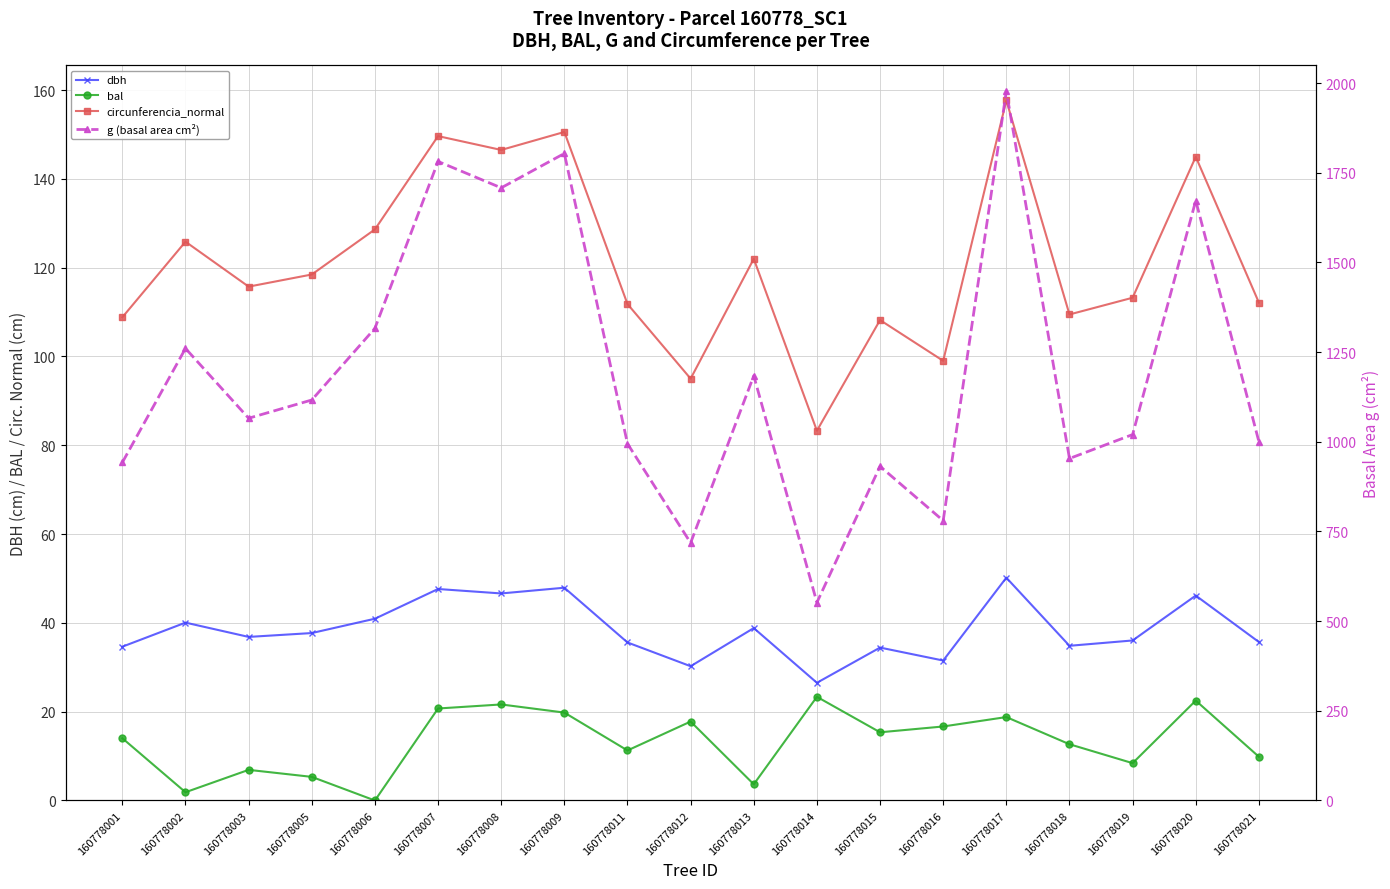

What is the difference between the highest and lowest values at 160778017?

1959.2